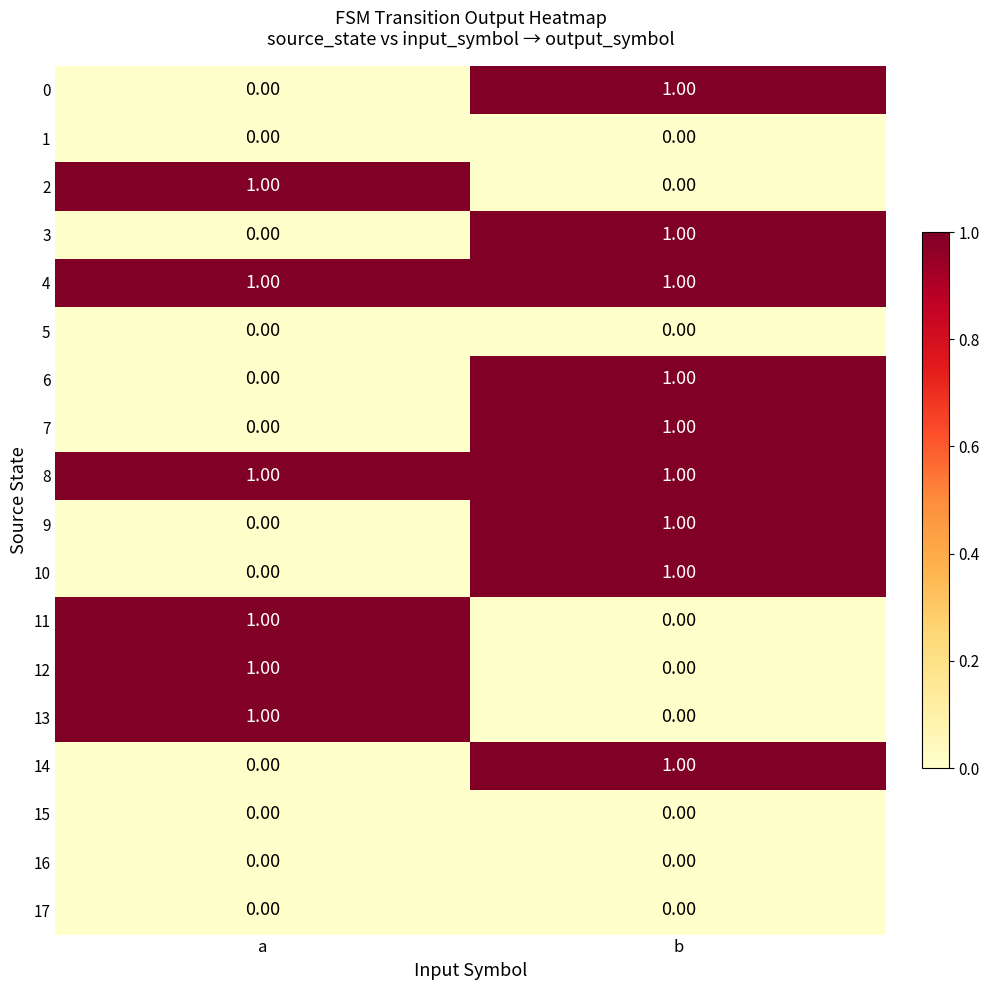

Count the number of categories in the chart.

2